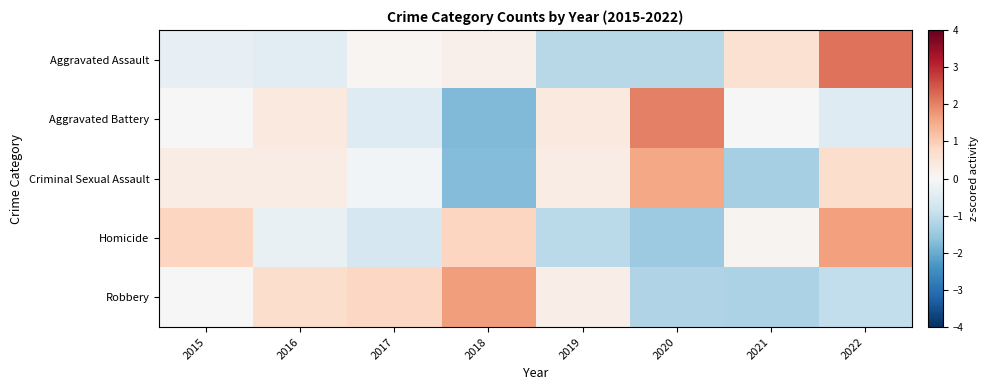

At how many categories does at least one series exceed 0?

8